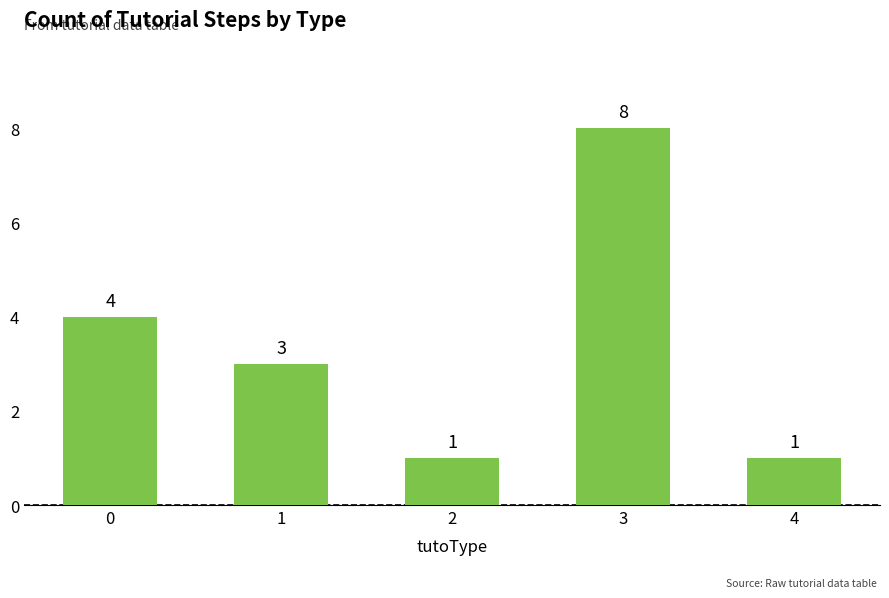

What is the value of the 3rd bar from the left?

1